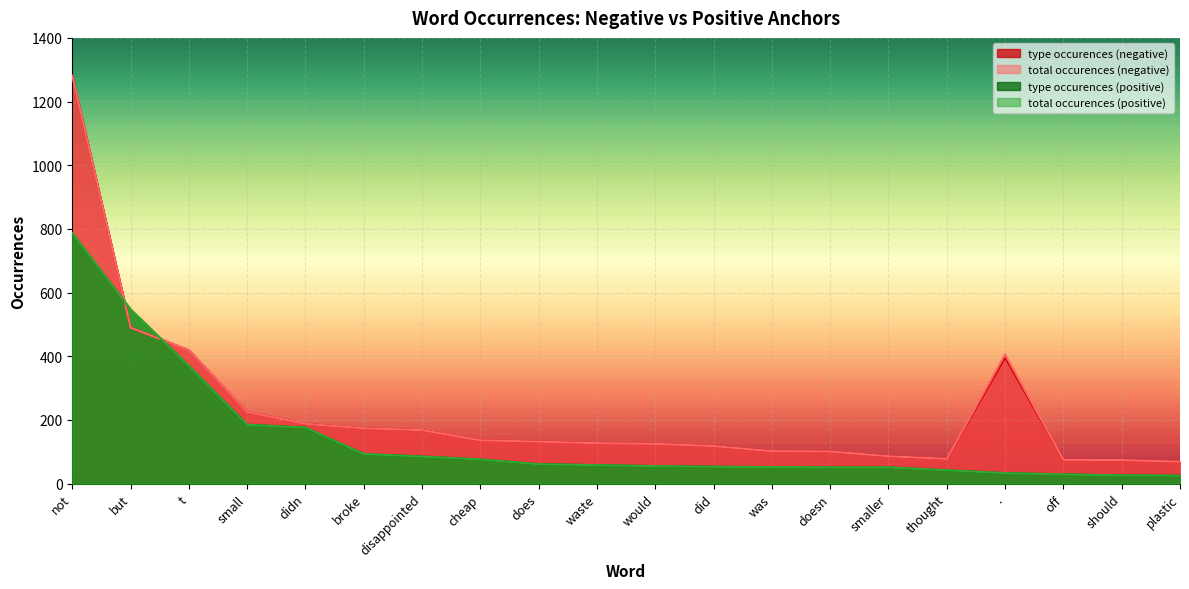

At which category is the sum across all series the highest?

not